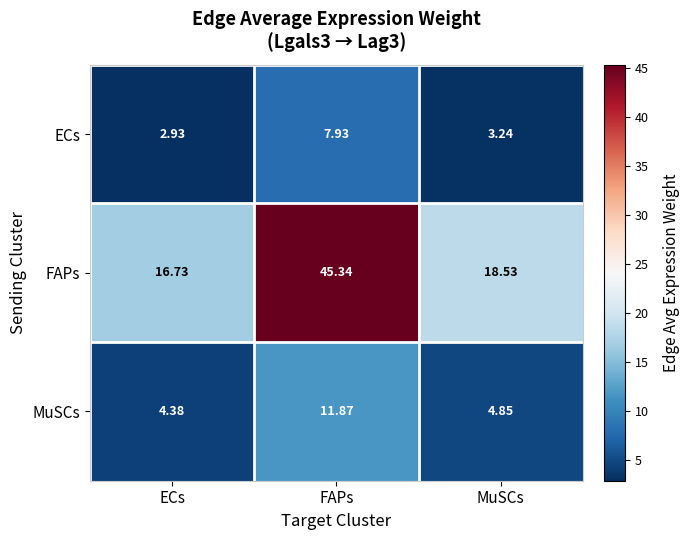

What is the total value across all series at MuSCs?

26.6